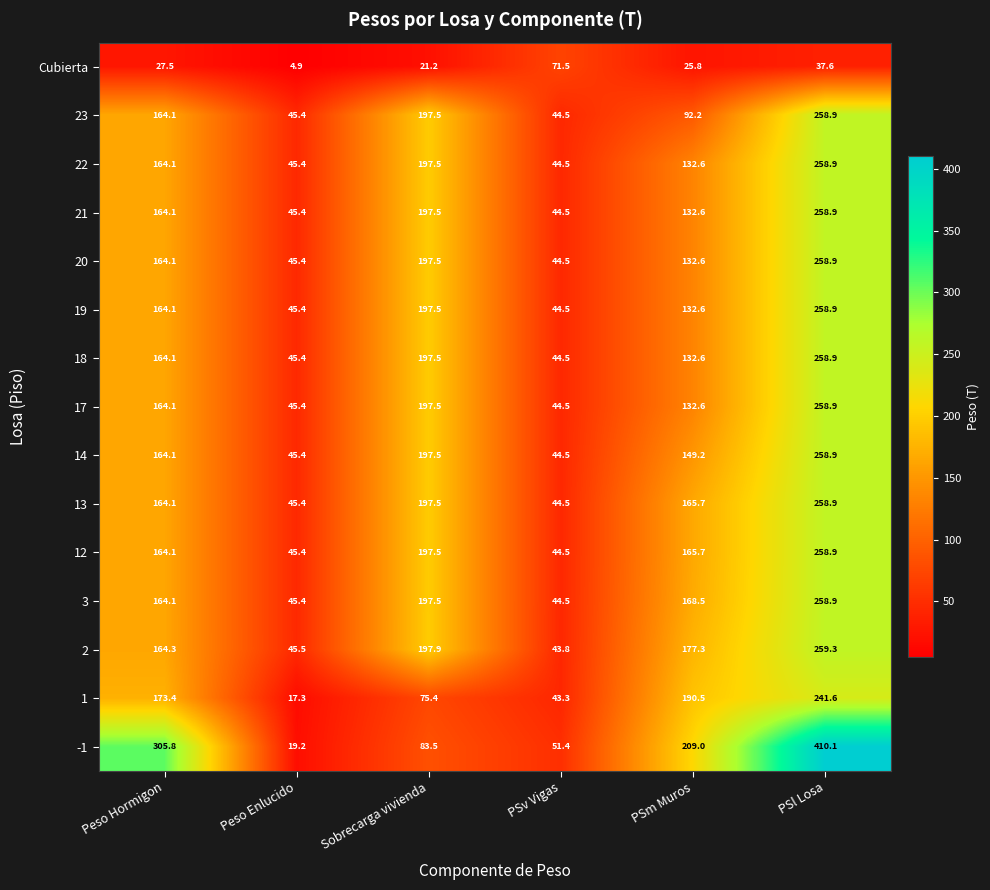

Which category has the highest value in the 2 series?

PSl Losa